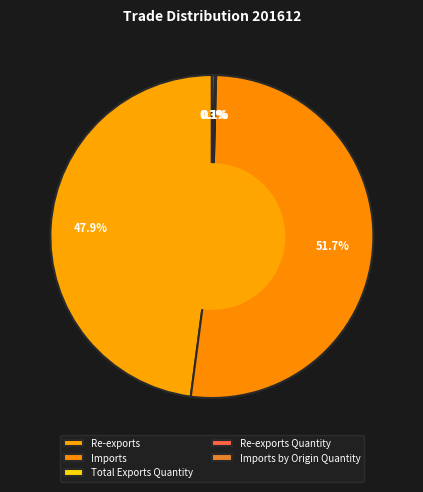

How many slices are in this pie chart?

5